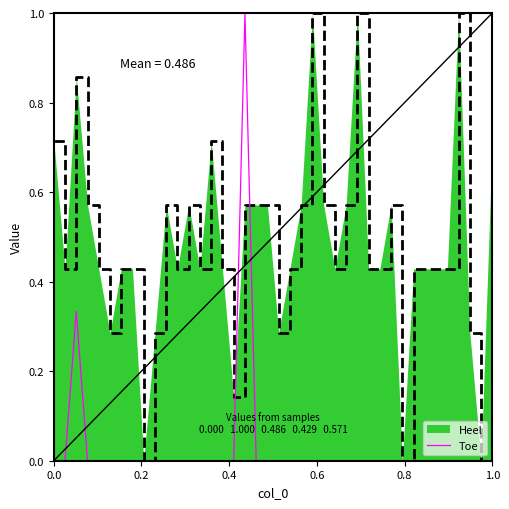

Rank the series by their average value, from lowest to highest.

Toe, Heel